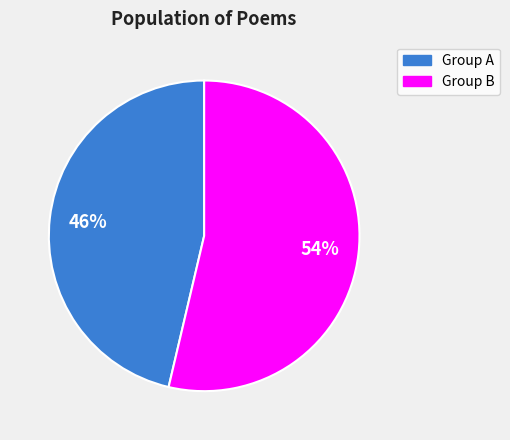

What is the ratio of the value at Group A to the value at Group B?

0.9